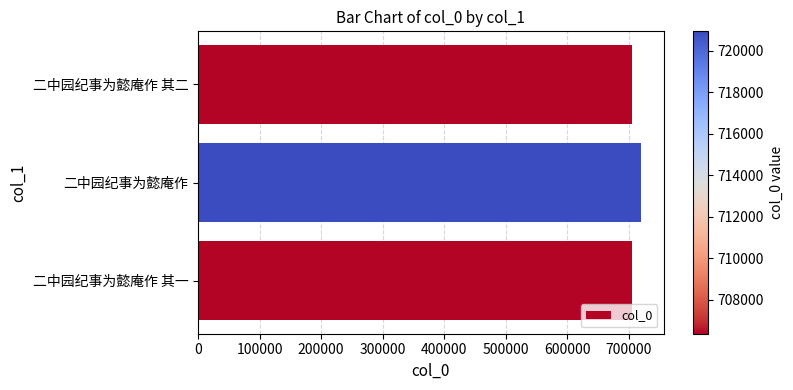

Is it true that the value at 二中园纪事为懿庵作 is 1195111?

False